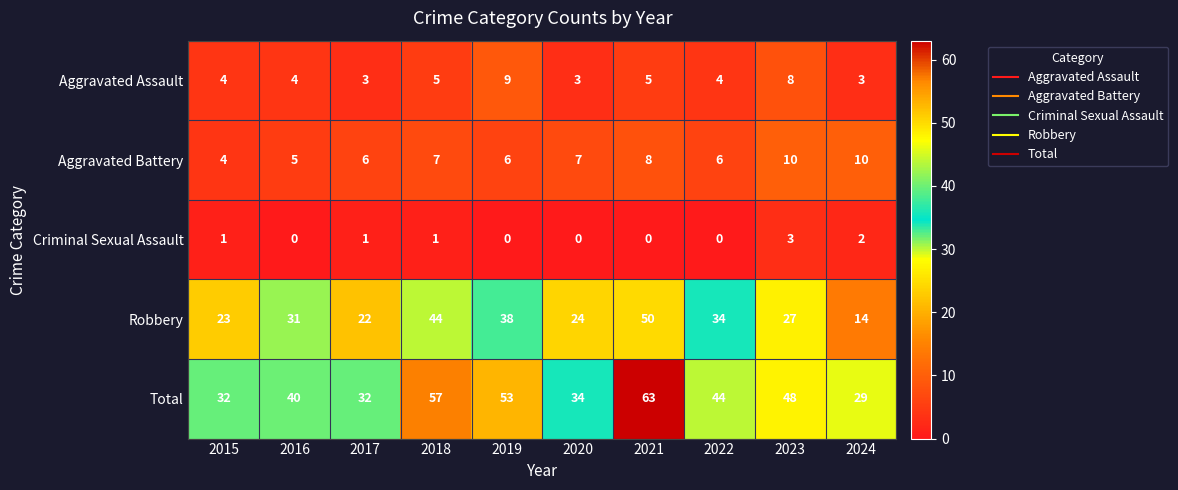

True or false: Criminal Sexual Assault has a value of 5 at 2023.

False